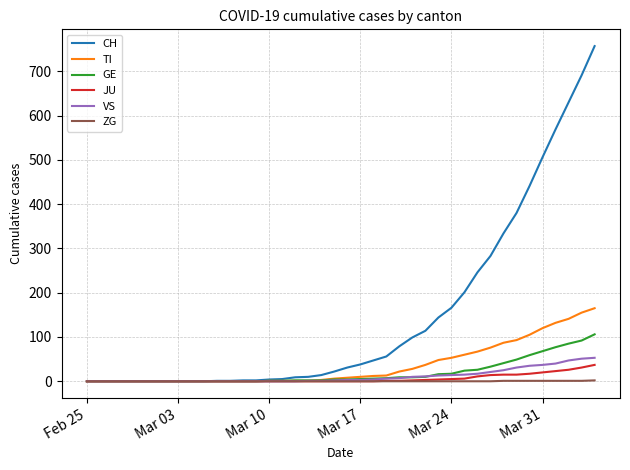

What is the highest value of the CH series?

757